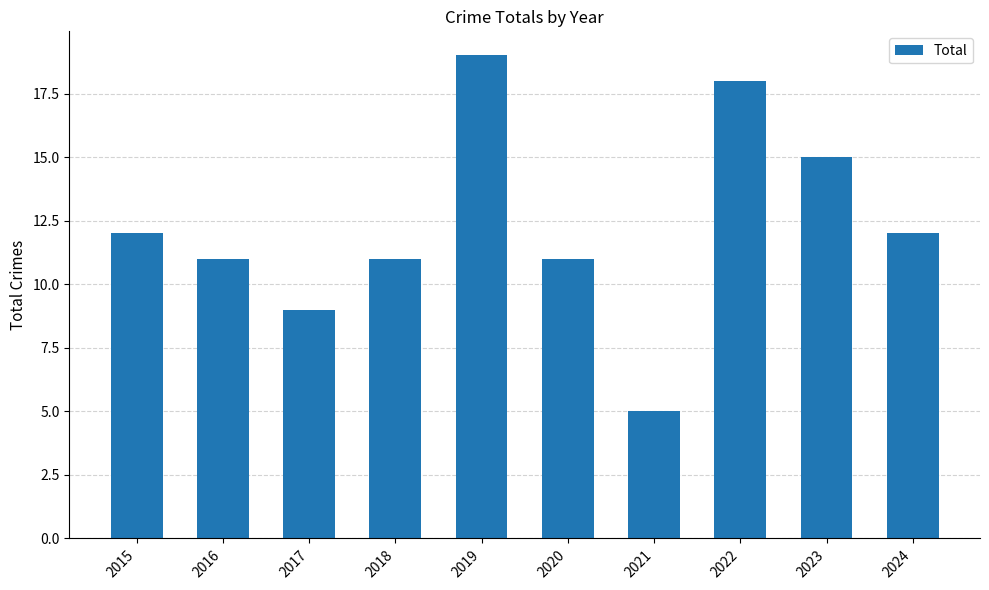

What is the minimum value shown in the chart?

5